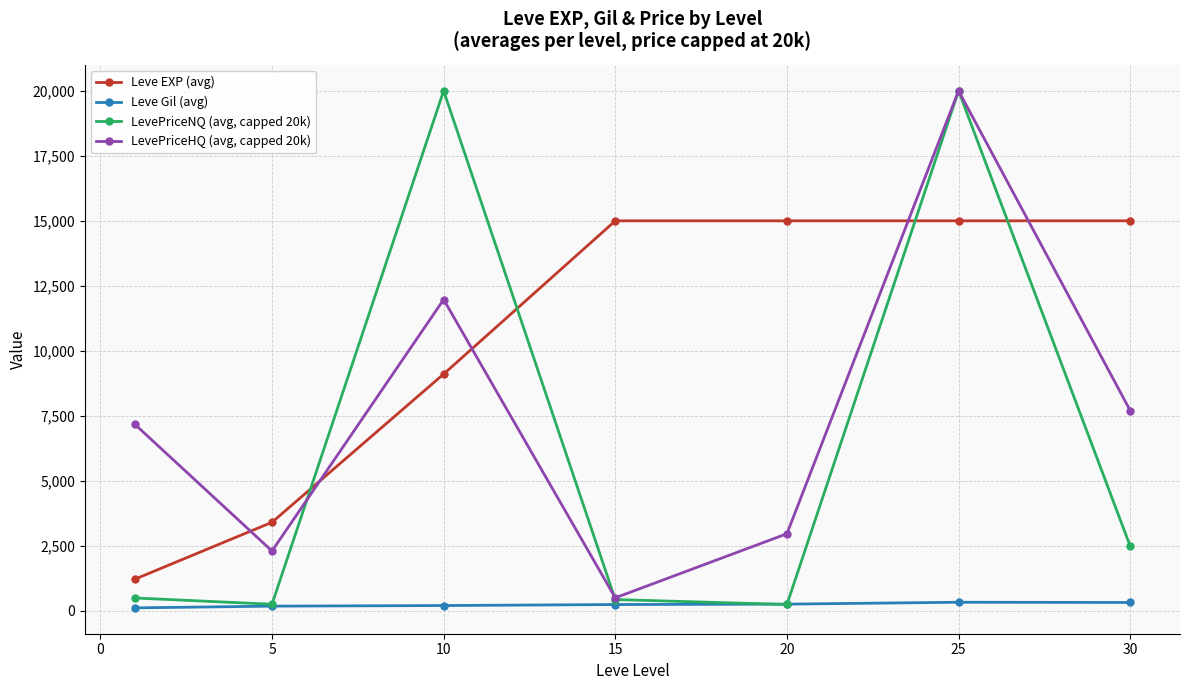

Which series has the widest spread of values?

LevePriceNQ (avg, capped 20k)